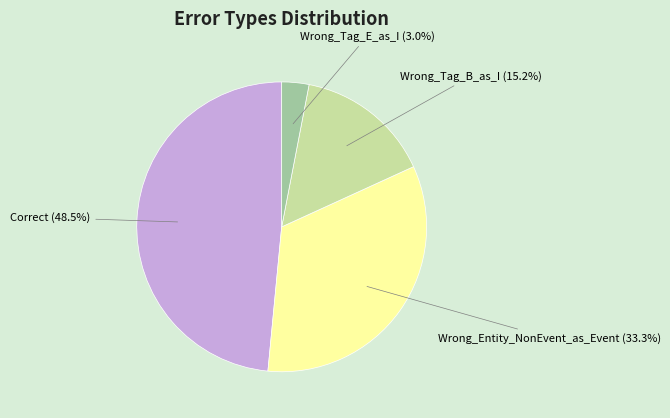

Which category has the biggest portion of the pie?

Correct